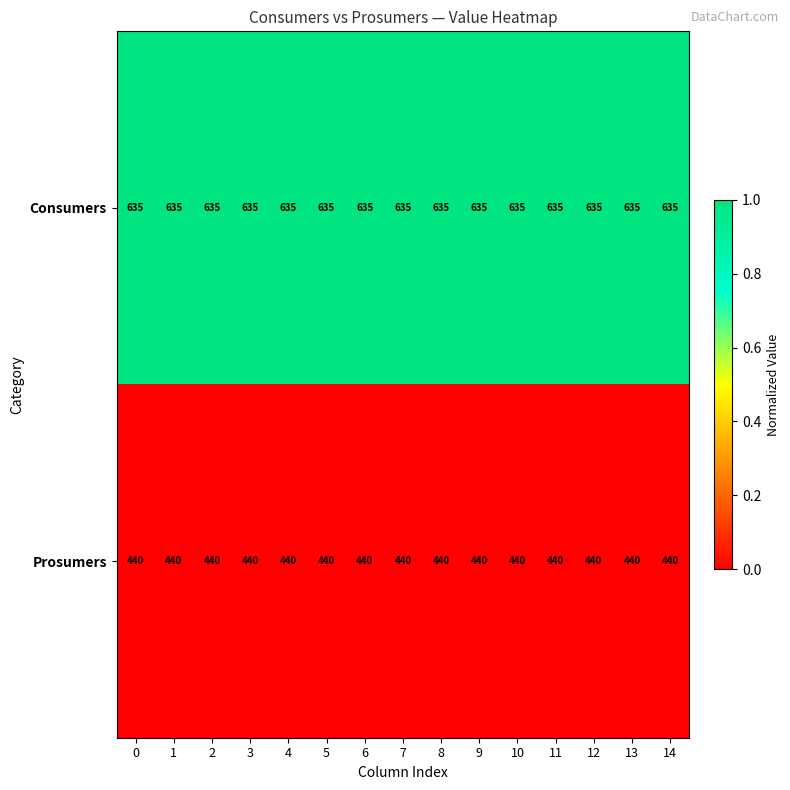

What is the spread (max minus min) of values at 2?

195